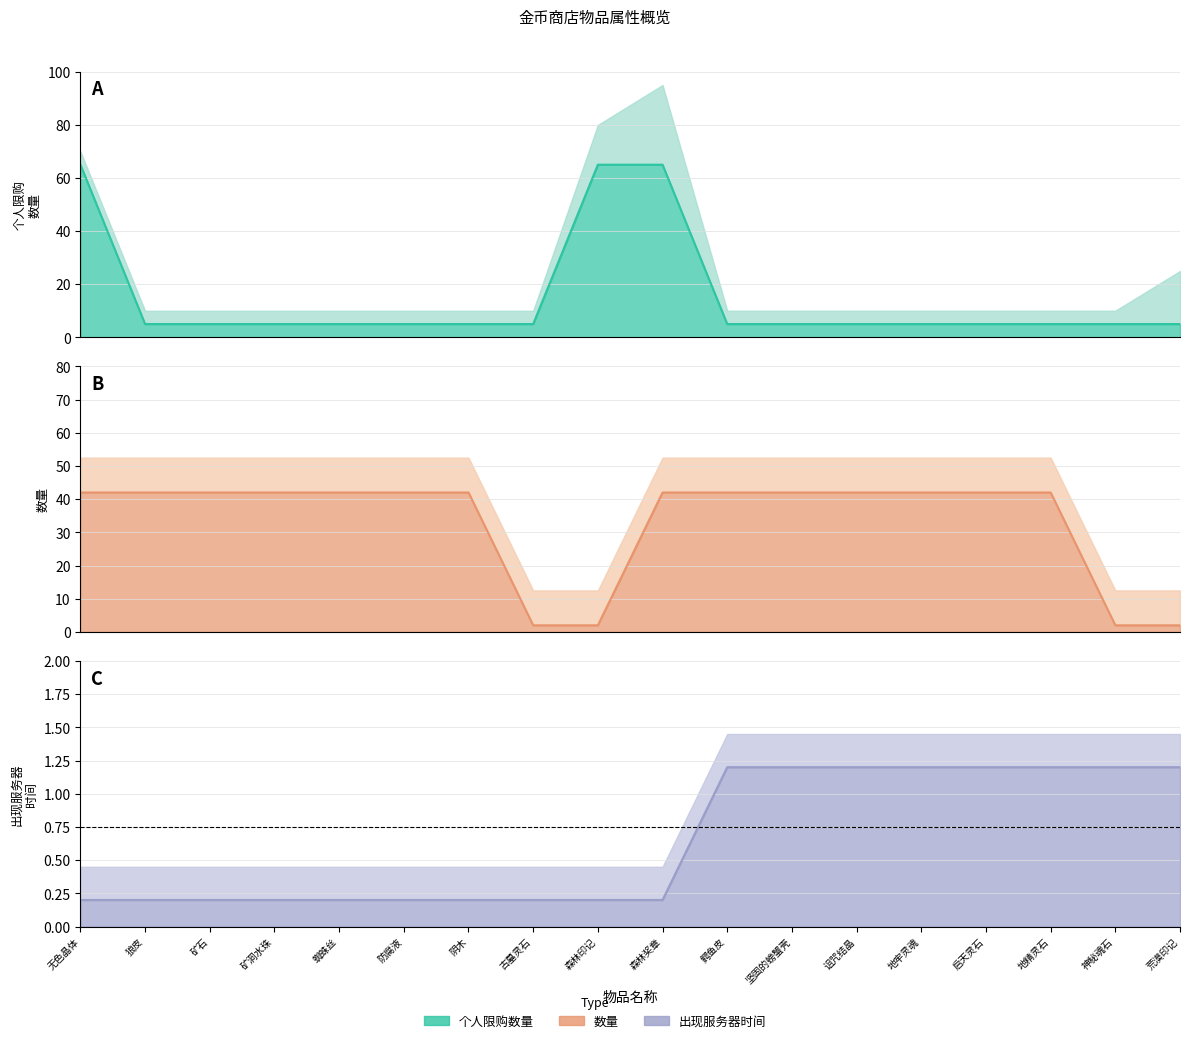

Reading right to left, transcribe all the data shown in this chart.

个人限购数量: 5.0	5.0	5.0	5.0	5.0	5.0	5.0	5.0	65.0	65.0	5.0	5.0	5.0	5.0	5.0	5.0	5.0	65.0
数量: 2.0	2.0	42.0	42.0	42.0	42.0	42.0	42.0	42.0	2.0	2.0	42.0	42.0	42.0	42.0	42.0	42.0	42.0
出现服务器时间: 1.2	1.2	1.2	1.2	1.2	1.2	1.2	1.2	0.2	0.2	0.2	0.2	0.2	0.2	0.2	0.2	0.2	0.2